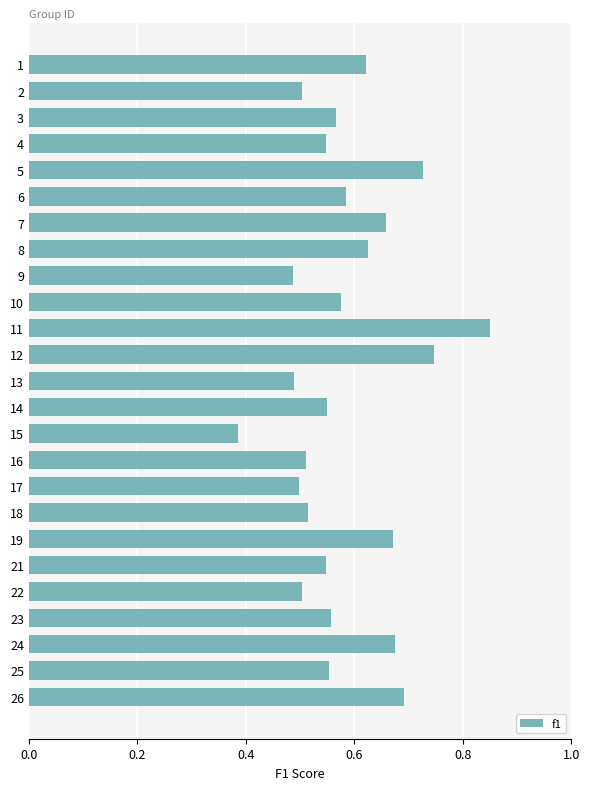

At which category does the chart reach its minimum across all series?

15